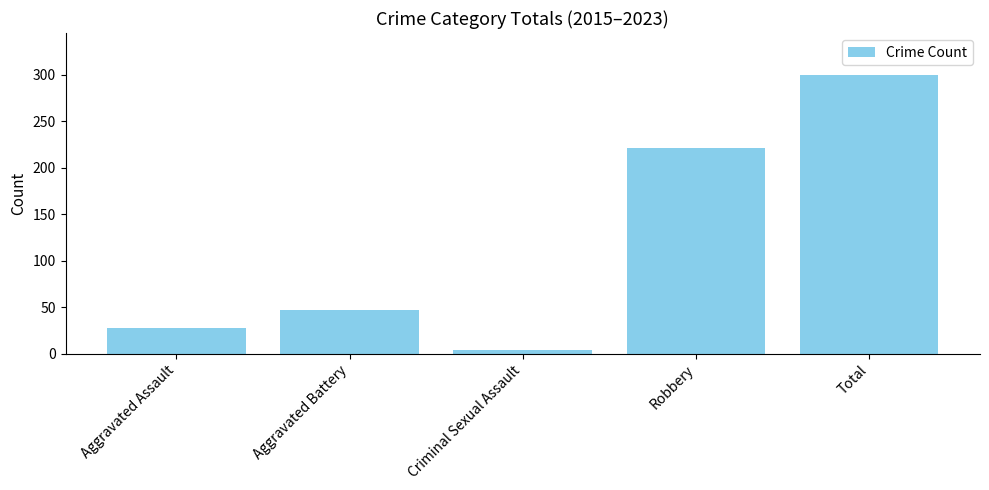

List the labels in order of value, smallest first.

Criminal Sexual Assault, Aggravated Assault, Aggravated Battery, Robbery, Total